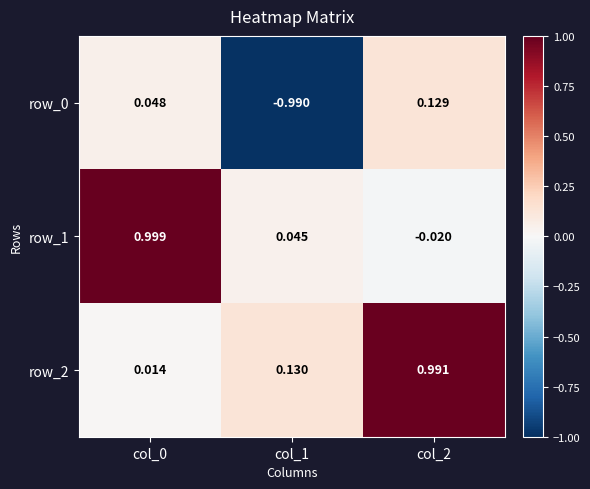

Is the value of row_1 at col_1 greater than the value of row_2 at col_1?

No